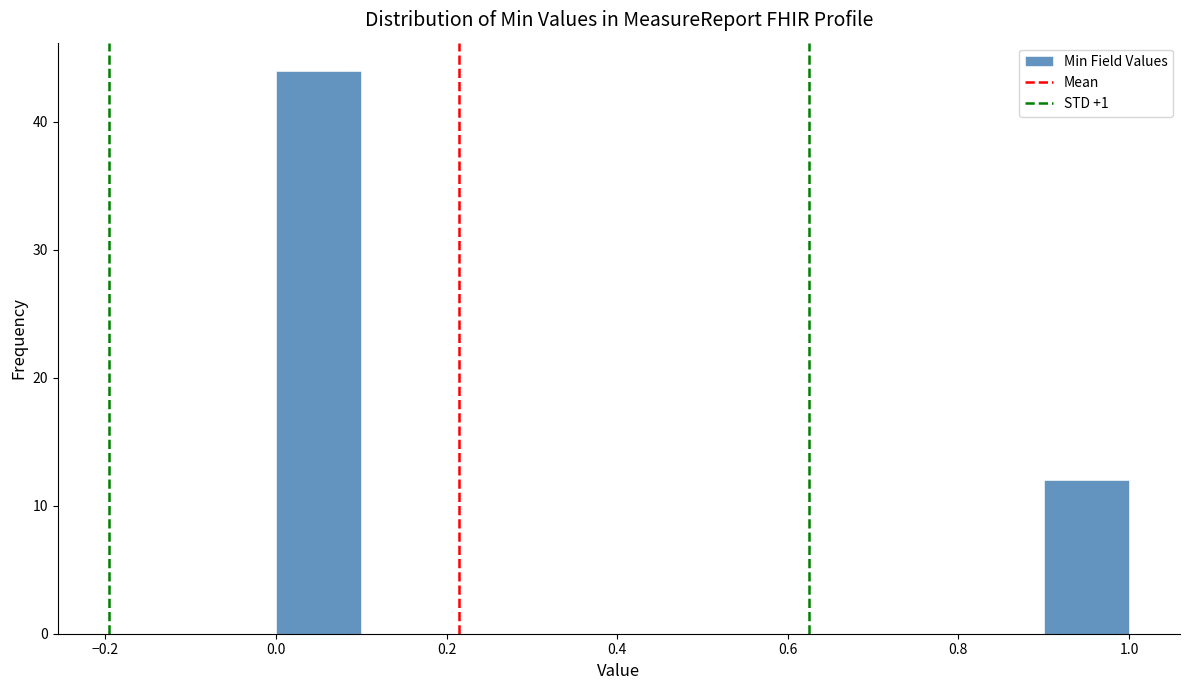

What is the height of the bar covering 0.0 to 0.1 on the x-axis? The values are not printed on the chart, so give them approximately, as read against the axis.

44